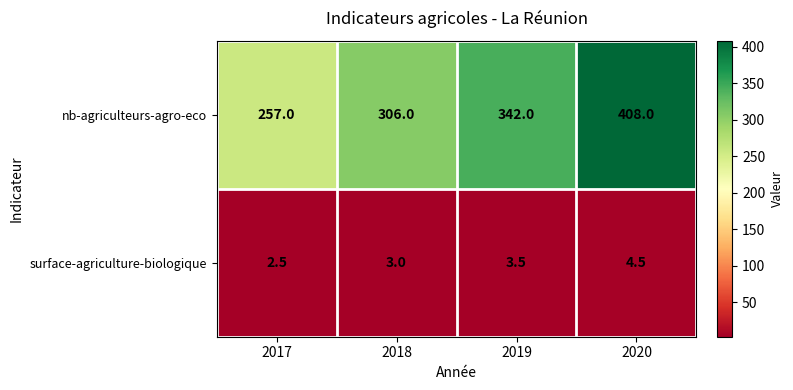

Which series has the largest range (max minus min)?

nb-agriculteurs-agro-eco